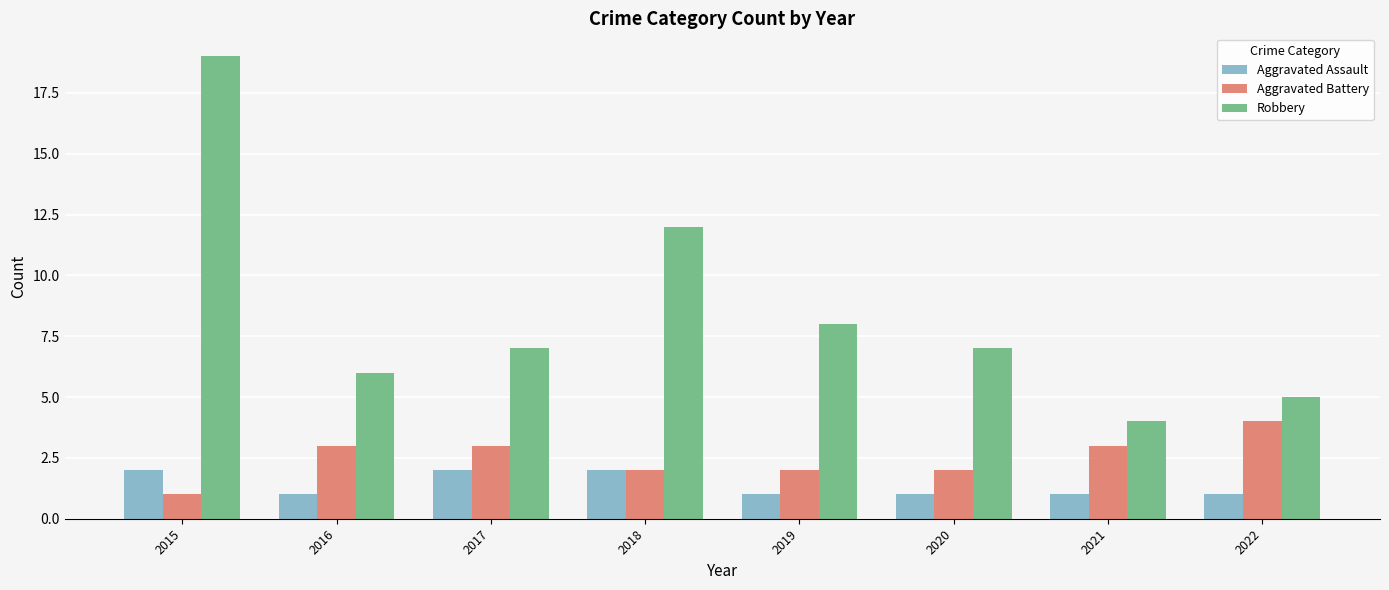

The Aggravated Battery series shows 2 at 2016. True or false?

False